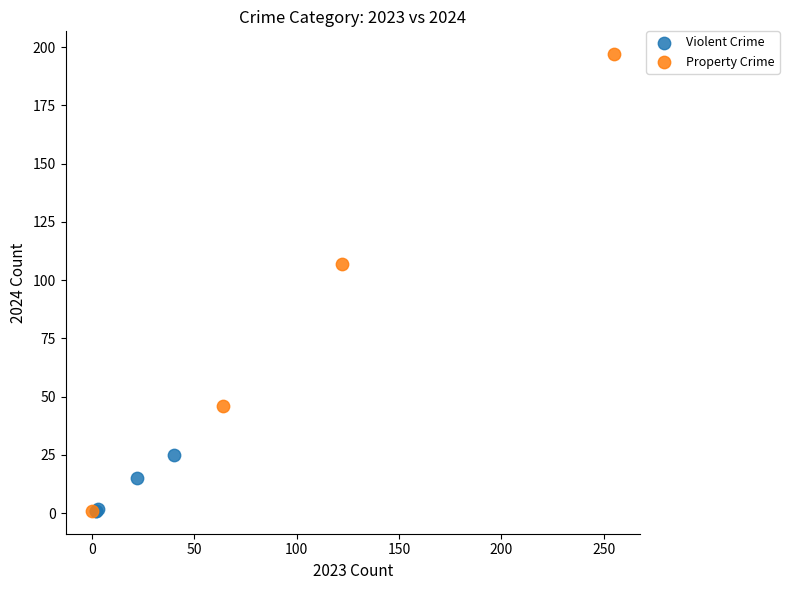

What are all the series names shown in the legend?

Violent Crime, Property Crime